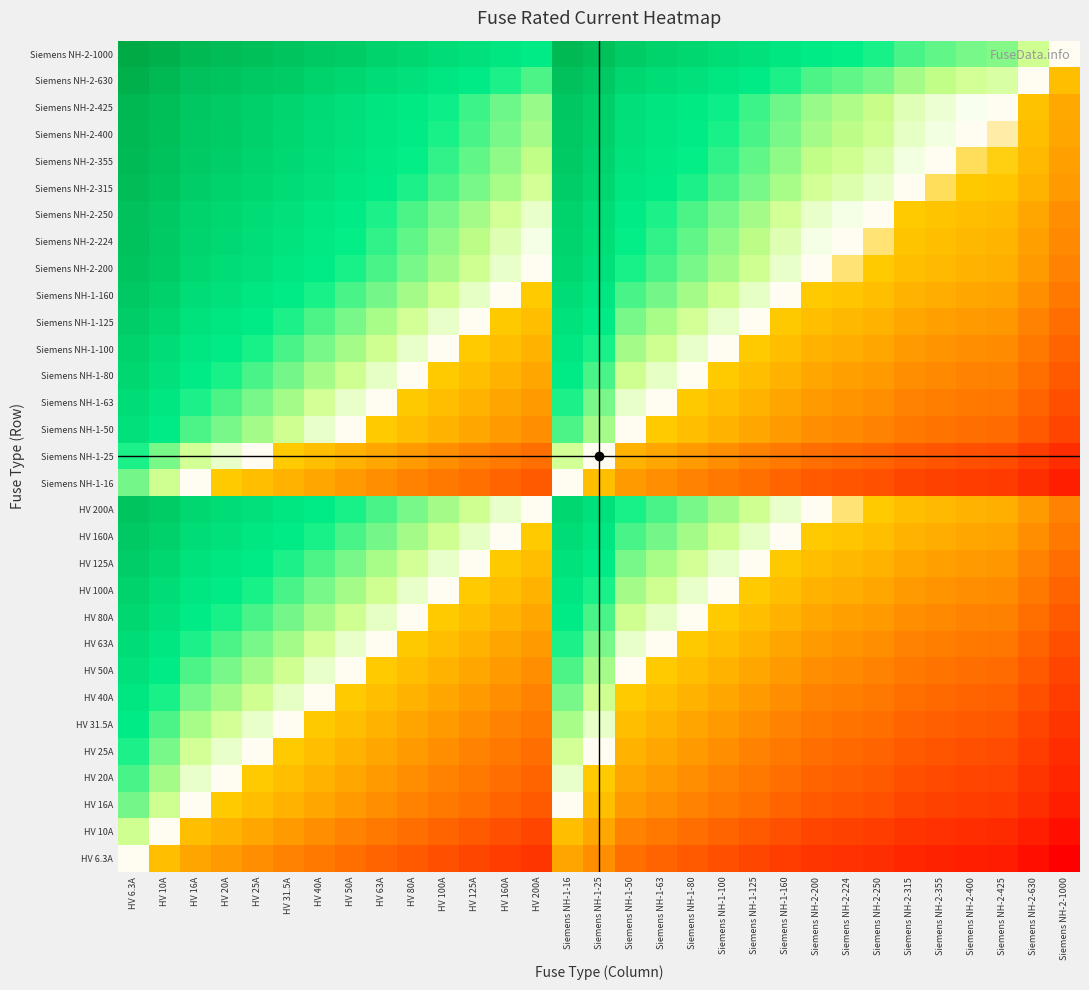

Reading left to right, what are all the values shown in this chart?

HV 6.3A: HV 6.3A=0.0	HV 10A=-0.2	HV 16A=-0.4	HV 20A=-0.5	HV 25A=-0.6	HV 31.5A=-0.7	HV 40A=-0.8	HV 50A=-0.9	HV 63A=-1.0	HV 80A=-1.1	HV 100A=-1.2	HV 125A=-1.3	HV 160A=-1.4	HV 200A=-1.5	Siemens NH-1-16=-0.4	Siemens NH-1-25=-0.6	Siemens NH-1-50=-0.9	Siemens NH-1-63=-1.0	Siemens NH-1-80=-1.1	Siemens NH-1-100=-1.2	Siemens NH-1-125=-1.3	Siemens NH-1-160=-1.4	Siemens NH-2-200=-1.5	Siemens NH-2-224=-1.6	Siemens NH-2-250=-1.6	Siemens NH-2-315=-1.7	Siemens NH-2-355=-1.8	Siemens NH-2-400=-1.8	Siemens NH-2-425=-1.8	Siemens NH-2-630=-2.0	Siemens NH-2-1000=-2.2
HV 10A: HV 6.3A=0.2	HV 10A=0.0	HV 16A=-0.2	HV 20A=-0.3	HV 25A=-0.4	HV 31.5A=-0.5	HV 40A=-0.6	HV 50A=-0.7	HV 63A=-0.8	HV 80A=-0.9	HV 100A=-1.0	HV 125A=-1.1	HV 160A=-1.2	HV 200A=-1.3	Siemens NH-1-16=-0.2	Siemens NH-1-25=-0.4	Siemens NH-1-50=-0.7	Siemens NH-1-63=-0.8	Siemens NH-1-80=-0.9	Siemens NH-1-100=-1.0	Siemens NH-1-125=-1.1	Siemens NH-1-160=-1.2	Siemens NH-2-200=-1.3	Siemens NH-2-224=-1.4	Siemens NH-2-250=-1.4	Siemens NH-2-315=-1.5	Siemens NH-2-355=-1.6	Siemens NH-2-400=-1.6	Siemens NH-2-425=-1.6	Siemens NH-2-630=-1.8	Siemens NH-2-1000=-2.0
HV 16A: HV 6.3A=0.4	HV 10A=0.2	HV 16A=0.0	HV 20A=-0.1	HV 25A=-0.2	HV 31.5A=-0.3	HV 40A=-0.4	HV 50A=-0.5	HV 63A=-0.6	HV 80A=-0.7	HV 100A=-0.8	HV 125A=-0.9	HV 160A=-1.0	HV 200A=-1.1	Siemens NH-1-16=0.0	Siemens NH-1-25=-0.2	Siemens NH-1-50=-0.5	Siemens NH-1-63=-0.6	Siemens NH-1-80=-0.7	Siemens NH-1-100=-0.8	Siemens NH-1-125=-0.9	Siemens NH-1-160=-1.0	Siemens NH-2-200=-1.1	Siemens NH-2-224=-1.1	Siemens NH-2-250=-1.2	Siemens NH-2-315=-1.3	Siemens NH-2-355=-1.3	Siemens NH-2-400=-1.4	Siemens NH-2-425=-1.4	Siemens NH-2-630=-1.6	Siemens NH-2-1000=-1.8
HV 20A: HV 6.3A=0.5	HV 10A=0.3	HV 16A=0.1	HV 20A=0.0	HV 25A=-0.1	HV 31.5A=-0.2	HV 40A=-0.3	HV 50A=-0.4	HV 63A=-0.5	HV 80A=-0.6	HV 100A=-0.7	HV 125A=-0.8	HV 160A=-0.9	HV 200A=-1.0	Siemens NH-1-16=0.1	Siemens NH-1-25=-0.1	Siemens NH-1-50=-0.4	Siemens NH-1-63=-0.5	Siemens NH-1-80=-0.6	Siemens NH-1-100=-0.7	Siemens NH-1-125=-0.8	Siemens NH-1-160=-0.9	Siemens NH-2-200=-1.0	Siemens NH-2-224=-1.0	Siemens NH-2-250=-1.1	Siemens NH-2-315=-1.2	Siemens NH-2-355=-1.2	Siemens NH-2-400=-1.3	Siemens NH-2-425=-1.3	Siemens NH-2-630=-1.5	Siemens NH-2-1000=-1.7
HV 25A: HV 6.3A=0.6	HV 10A=0.4	HV 16A=0.2	HV 20A=0.1	HV 25A=0.0	HV 31.5A=-0.1	HV 40A=-0.2	HV 50A=-0.3	HV 63A=-0.4	HV 80A=-0.5	HV 100A=-0.6	HV 125A=-0.7	HV 160A=-0.8	HV 200A=-0.9	Siemens NH-1-16=0.2	Siemens NH-1-25=0.0	Siemens NH-1-50=-0.3	Siemens NH-1-63=-0.4	Siemens NH-1-80=-0.5	Siemens NH-1-100=-0.6	Siemens NH-1-125=-0.7	Siemens NH-1-160=-0.8	Siemens NH-2-200=-0.9	Siemens NH-2-224=-1.0	Siemens NH-2-250=-1.0	Siemens NH-2-315=-1.1	Siemens NH-2-355=-1.2	Siemens NH-2-400=-1.2	Siemens NH-2-425=-1.2	Siemens NH-2-630=-1.4	Siemens NH-2-1000=-1.6
HV 31.5A: HV 6.3A=0.7	HV 10A=0.5	HV 16A=0.3	HV 20A=0.2	HV 25A=0.1	HV 31.5A=0.0	HV 40A=-0.1	HV 50A=-0.2	HV 63A=-0.3	HV 80A=-0.4	HV 100A=-0.5	HV 125A=-0.6	HV 160A=-0.7	HV 200A=-0.8	Siemens NH-1-16=0.3	Siemens NH-1-25=0.1	Siemens NH-1-50=-0.2	Siemens NH-1-63=-0.3	Siemens NH-1-80=-0.4	Siemens NH-1-100=-0.5	Siemens NH-1-125=-0.6	Siemens NH-1-160=-0.7	Siemens NH-2-200=-0.8	Siemens NH-2-224=-0.9	Siemens NH-2-250=-0.9	Siemens NH-2-315=-1.0	Siemens NH-2-355=-1.1	Siemens NH-2-400=-1.1	Siemens NH-2-425=-1.1	Siemens NH-2-630=-1.3	Siemens NH-2-1000=-1.5
HV 40A: HV 6.3A=0.8	HV 10A=0.6	HV 16A=0.4	HV 20A=0.3	HV 25A=0.2	HV 31.5A=0.1	HV 40A=0.0	HV 50A=-0.1	HV 63A=-0.2	HV 80A=-0.3	HV 100A=-0.4	HV 125A=-0.5	HV 160A=-0.6	HV 200A=-0.7	Siemens NH-1-16=0.4	Siemens NH-1-25=0.2	Siemens NH-1-50=-0.1	Siemens NH-1-63=-0.2	Siemens NH-1-80=-0.3	Siemens NH-1-100=-0.4	Siemens NH-1-125=-0.5	Siemens NH-1-160=-0.6	Siemens NH-2-200=-0.7	Siemens NH-2-224=-0.7	Siemens NH-2-250=-0.8	Siemens NH-2-315=-0.9	Siemens NH-2-355=-0.9	Siemens NH-2-400=-1.0	Siemens NH-2-425=-1.0	Siemens NH-2-630=-1.2	Siemens NH-2-1000=-1.4
HV 50A: HV 6.3A=0.9	HV 10A=0.7	HV 16A=0.5	HV 20A=0.4	HV 25A=0.3	HV 31.5A=0.2	HV 40A=0.1	HV 50A=0.0	HV 63A=-0.1	HV 80A=-0.2	HV 100A=-0.3	HV 125A=-0.4	HV 160A=-0.5	HV 200A=-0.6	Siemens NH-1-16=0.5	Siemens NH-1-25=0.3	Siemens NH-1-50=0.0	Siemens NH-1-63=-0.1	Siemens NH-1-80=-0.2	Siemens NH-1-100=-0.3	Siemens NH-1-125=-0.4	Siemens NH-1-160=-0.5	Siemens NH-2-200=-0.6	Siemens NH-2-224=-0.7	Siemens NH-2-250=-0.7	Siemens NH-2-315=-0.8	Siemens NH-2-355=-0.9	Siemens NH-2-400=-0.9	Siemens NH-2-425=-0.9	Siemens NH-2-630=-1.1	Siemens NH-2-1000=-1.3
HV 63A: HV 6.3A=1.0	HV 10A=0.8	HV 16A=0.6	HV 20A=0.5	HV 25A=0.4	HV 31.5A=0.3	HV 40A=0.2	HV 50A=0.1	HV 63A=0.0	HV 80A=-0.1	HV 100A=-0.2	HV 125A=-0.3	HV 160A=-0.4	HV 200A=-0.5	Siemens NH-1-16=0.6	Siemens NH-1-25=0.4	Siemens NH-1-50=0.1	Siemens NH-1-63=0.0	Siemens NH-1-80=-0.1	Siemens NH-1-100=-0.2	Siemens NH-1-125=-0.3	Siemens NH-1-160=-0.4	Siemens NH-2-200=-0.5	Siemens NH-2-224=-0.6	Siemens NH-2-250=-0.6	Siemens NH-2-315=-0.7	Siemens NH-2-355=-0.8	Siemens NH-2-400=-0.8	Siemens NH-2-425=-0.8	Siemens NH-2-630=-1.0	Siemens NH-2-1000=-1.2
HV 80A: HV 6.3A=1.1	HV 10A=0.9	HV 16A=0.7	HV 20A=0.6	HV 25A=0.5	HV 31.5A=0.4	HV 40A=0.3	HV 50A=0.2	HV 63A=0.1	HV 80A=0.0	HV 100A=-0.1	HV 125A=-0.2	HV 160A=-0.3	HV 200A=-0.4	Siemens NH-1-16=0.7	Siemens NH-1-25=0.5	Siemens NH-1-50=0.2	Siemens NH-1-63=0.1	Siemens NH-1-80=0.0	Siemens NH-1-100=-0.1	Siemens NH-1-125=-0.2	Siemens NH-1-160=-0.3	Siemens NH-2-200=-0.4	Siemens NH-2-224=-0.4	Siemens NH-2-250=-0.5	Siemens NH-2-315=-0.6	Siemens NH-2-355=-0.6	Siemens NH-2-400=-0.7	Siemens NH-2-425=-0.7	Siemens NH-2-630=-0.9	Siemens NH-2-1000=-1.1
HV 100A: HV 6.3A=1.2	HV 10A=1.0	HV 16A=0.8	HV 20A=0.7	HV 25A=0.6	HV 31.5A=0.5	HV 40A=0.4	HV 50A=0.3	HV 63A=0.2	HV 80A=0.1	HV 100A=0.0	HV 125A=-0.1	HV 160A=-0.2	HV 200A=-0.3	Siemens NH-1-16=0.8	Siemens NH-1-25=0.6	Siemens NH-1-50=0.3	Siemens NH-1-63=0.2	Siemens NH-1-80=0.1	Siemens NH-1-100=0.0	Siemens NH-1-125=-0.1	Siemens NH-1-160=-0.2	Siemens NH-2-200=-0.3	Siemens NH-2-224=-0.4	Siemens NH-2-250=-0.4	Siemens NH-2-315=-0.5	Siemens NH-2-355=-0.6	Siemens NH-2-400=-0.6	Siemens NH-2-425=-0.6	Siemens NH-2-630=-0.8	Siemens NH-2-1000=-1.0
HV 125A: HV 6.3A=1.3	HV 10A=1.1	HV 16A=0.9	HV 20A=0.8	HV 25A=0.7	HV 31.5A=0.6	HV 40A=0.5	HV 50A=0.4	HV 63A=0.3	HV 80A=0.2	HV 100A=0.1	HV 125A=0.0	HV 160A=-0.1	HV 200A=-0.2	Siemens NH-1-16=0.9	Siemens NH-1-25=0.7	Siemens NH-1-50=0.4	Siemens NH-1-63=0.3	Siemens NH-1-80=0.2	Siemens NH-1-100=0.1	Siemens NH-1-125=0.0	Siemens NH-1-160=-0.1	Siemens NH-2-200=-0.2	Siemens NH-2-224=-0.3	Siemens NH-2-250=-0.3	Siemens NH-2-315=-0.4	Siemens NH-2-355=-0.5	Siemens NH-2-400=-0.5	Siemens NH-2-425=-0.5	Siemens NH-2-630=-0.7	Siemens NH-2-1000=-0.9
HV 160A: HV 6.3A=1.4	HV 10A=1.2	HV 16A=1.0	HV 20A=0.9	HV 25A=0.8	HV 31.5A=0.7	HV 40A=0.6	HV 50A=0.5	HV 63A=0.4	HV 80A=0.3	HV 100A=0.2	HV 125A=0.1	HV 160A=0.0	HV 200A=-0.1	Siemens NH-1-16=1.0	Siemens NH-1-25=0.8	Siemens NH-1-50=0.5	Siemens NH-1-63=0.4	Siemens NH-1-80=0.3	Siemens NH-1-100=0.2	Siemens NH-1-125=0.1	Siemens NH-1-160=0.0	Siemens NH-2-200=-0.1	Siemens NH-2-224=-0.1	Siemens NH-2-250=-0.2	Siemens NH-2-315=-0.3	Siemens NH-2-355=-0.3	Siemens NH-2-400=-0.4	Siemens NH-2-425=-0.4	Siemens NH-2-630=-0.6	Siemens NH-2-1000=-0.8
HV 200A: HV 6.3A=1.5	HV 10A=1.3	HV 16A=1.1	HV 20A=1.0	HV 25A=0.9	HV 31.5A=0.8	HV 40A=0.7	HV 50A=0.6	HV 63A=0.5	HV 80A=0.4	HV 100A=0.3	HV 125A=0.2	HV 160A=0.1	HV 200A=0.0	Siemens NH-1-16=1.1	Siemens NH-1-25=0.9	Siemens NH-1-50=0.6	Siemens NH-1-63=0.5	Siemens NH-1-80=0.4	Siemens NH-1-100=0.3	Siemens NH-1-125=0.2	Siemens NH-1-160=0.1	Siemens NH-2-200=0.0	Siemens NH-2-224=-0.0	Siemens NH-2-250=-0.1	Siemens NH-2-315=-0.2	Siemens NH-2-355=-0.2	Siemens NH-2-400=-0.3	Siemens NH-2-425=-0.3	Siemens NH-2-630=-0.5	Siemens NH-2-1000=-0.7
Siemens NH-1-16: HV 6.3A=0.4	HV 10A=0.2	HV 16A=0.0	HV 20A=-0.1	HV 25A=-0.2	HV 31.5A=-0.3	HV 40A=-0.4	HV 50A=-0.5	HV 63A=-0.6	HV 80A=-0.7	HV 100A=-0.8	HV 125A=-0.9	HV 160A=-1.0	HV 200A=-1.1	Siemens NH-1-16=0.0	Siemens NH-1-25=-0.2	Siemens NH-1-50=-0.5	Siemens NH-1-63=-0.6	Siemens NH-1-80=-0.7	Siemens NH-1-100=-0.8	Siemens NH-1-125=-0.9	Siemens NH-1-160=-1.0	Siemens NH-2-200=-1.1	Siemens NH-2-224=-1.1	Siemens NH-2-250=-1.2	Siemens NH-2-315=-1.3	Siemens NH-2-355=-1.3	Siemens NH-2-400=-1.4	Siemens NH-2-425=-1.4	Siemens NH-2-630=-1.6	Siemens NH-2-1000=-1.8
Siemens NH-1-25: HV 6.3A=0.6	HV 10A=0.4	HV 16A=0.2	HV 20A=0.1	HV 25A=0.0	HV 31.5A=-0.1	HV 40A=-0.2	HV 50A=-0.3	HV 63A=-0.4	HV 80A=-0.5	HV 100A=-0.6	HV 125A=-0.7	HV 160A=-0.8	HV 200A=-0.9	Siemens NH-1-16=0.2	Siemens NH-1-25=0.0	Siemens NH-1-50=-0.3	Siemens NH-1-63=-0.4	Siemens NH-1-80=-0.5	Siemens NH-1-100=-0.6	Siemens NH-1-125=-0.7	Siemens NH-1-160=-0.8	Siemens NH-2-200=-0.9	Siemens NH-2-224=-1.0	Siemens NH-2-250=-1.0	Siemens NH-2-315=-1.1	Siemens NH-2-355=-1.2	Siemens NH-2-400=-1.2	Siemens NH-2-425=-1.2	Siemens NH-2-630=-1.4	Siemens NH-2-1000=-1.6
Siemens NH-1-50: HV 6.3A=0.9	HV 10A=0.7	HV 16A=0.5	HV 20A=0.4	HV 25A=0.3	HV 31.5A=0.2	HV 40A=0.1	HV 50A=0.0	HV 63A=-0.1	HV 80A=-0.2	HV 100A=-0.3	HV 125A=-0.4	HV 160A=-0.5	HV 200A=-0.6	Siemens NH-1-16=0.5	Siemens NH-1-25=0.3	Siemens NH-1-50=0.0	Siemens NH-1-63=-0.1	Siemens NH-1-80=-0.2	Siemens NH-1-100=-0.3	Siemens NH-1-125=-0.4	Siemens NH-1-160=-0.5	Siemens NH-2-200=-0.6	Siemens NH-2-224=-0.7	Siemens NH-2-250=-0.7	Siemens NH-2-315=-0.8	Siemens NH-2-355=-0.9	Siemens NH-2-400=-0.9	Siemens NH-2-425=-0.9	Siemens NH-2-630=-1.1	Siemens NH-2-1000=-1.3
Siemens NH-1-63: HV 6.3A=1.0	HV 10A=0.8	HV 16A=0.6	HV 20A=0.5	HV 25A=0.4	HV 31.5A=0.3	HV 40A=0.2	HV 50A=0.1	HV 63A=0.0	HV 80A=-0.1	HV 100A=-0.2	HV 125A=-0.3	HV 160A=-0.4	HV 200A=-0.5	Siemens NH-1-16=0.6	Siemens NH-1-25=0.4	Siemens NH-1-50=0.1	Siemens NH-1-63=0.0	Siemens NH-1-80=-0.1	Siemens NH-1-100=-0.2	Siemens NH-1-125=-0.3	Siemens NH-1-160=-0.4	Siemens NH-2-200=-0.5	Siemens NH-2-224=-0.6	Siemens NH-2-250=-0.6	Siemens NH-2-315=-0.7	Siemens NH-2-355=-0.8	Siemens NH-2-400=-0.8	Siemens NH-2-425=-0.8	Siemens NH-2-630=-1.0	Siemens NH-2-1000=-1.2
Siemens NH-1-80: HV 6.3A=1.1	HV 10A=0.9	HV 16A=0.7	HV 20A=0.6	HV 25A=0.5	HV 31.5A=0.4	HV 40A=0.3	HV 50A=0.2	HV 63A=0.1	HV 80A=0.0	HV 100A=-0.1	HV 125A=-0.2	HV 160A=-0.3	HV 200A=-0.4	Siemens NH-1-16=0.7	Siemens NH-1-25=0.5	Siemens NH-1-50=0.2	Siemens NH-1-63=0.1	Siemens NH-1-80=0.0	Siemens NH-1-100=-0.1	Siemens NH-1-125=-0.2	Siemens NH-1-160=-0.3	Siemens NH-2-200=-0.4	Siemens NH-2-224=-0.4	Siemens NH-2-250=-0.5	Siemens NH-2-315=-0.6	Siemens NH-2-355=-0.6	Siemens NH-2-400=-0.7	Siemens NH-2-425=-0.7	Siemens NH-2-630=-0.9	Siemens NH-2-1000=-1.1
Siemens NH-1-100: HV 6.3A=1.2	HV 10A=1.0	HV 16A=0.8	HV 20A=0.7	HV 25A=0.6	HV 31.5A=0.5	HV 40A=0.4	HV 50A=0.3	HV 63A=0.2	HV 80A=0.1	HV 100A=0.0	HV 125A=-0.1	HV 160A=-0.2	HV 200A=-0.3	Siemens NH-1-16=0.8	Siemens NH-1-25=0.6	Siemens NH-1-50=0.3	Siemens NH-1-63=0.2	Siemens NH-1-80=0.1	Siemens NH-1-100=0.0	Siemens NH-1-125=-0.1	Siemens NH-1-160=-0.2	Siemens NH-2-200=-0.3	Siemens NH-2-224=-0.4	Siemens NH-2-250=-0.4	Siemens NH-2-315=-0.5	Siemens NH-2-355=-0.6	Siemens NH-2-400=-0.6	Siemens NH-2-425=-0.6	Siemens NH-2-630=-0.8	Siemens NH-2-1000=-1.0
Siemens NH-1-125: HV 6.3A=1.3	HV 10A=1.1	HV 16A=0.9	HV 20A=0.8	HV 25A=0.7	HV 31.5A=0.6	HV 40A=0.5	HV 50A=0.4	HV 63A=0.3	HV 80A=0.2	HV 100A=0.1	HV 125A=0.0	HV 160A=-0.1	HV 200A=-0.2	Siemens NH-1-16=0.9	Siemens NH-1-25=0.7	Siemens NH-1-50=0.4	Siemens NH-1-63=0.3	Siemens NH-1-80=0.2	Siemens NH-1-100=0.1	Siemens NH-1-125=0.0	Siemens NH-1-160=-0.1	Siemens NH-2-200=-0.2	Siemens NH-2-224=-0.3	Siemens NH-2-250=-0.3	Siemens NH-2-315=-0.4	Siemens NH-2-355=-0.5	Siemens NH-2-400=-0.5	Siemens NH-2-425=-0.5	Siemens NH-2-630=-0.7	Siemens NH-2-1000=-0.9
Siemens NH-1-160: HV 6.3A=1.4	HV 10A=1.2	HV 16A=1.0	HV 20A=0.9	HV 25A=0.8	HV 31.5A=0.7	HV 40A=0.6	HV 50A=0.5	HV 63A=0.4	HV 80A=0.3	HV 100A=0.2	HV 125A=0.1	HV 160A=0.0	HV 200A=-0.1	Siemens NH-1-16=1.0	Siemens NH-1-25=0.8	Siemens NH-1-50=0.5	Siemens NH-1-63=0.4	Siemens NH-1-80=0.3	Siemens NH-1-100=0.2	Siemens NH-1-125=0.1	Siemens NH-1-160=0.0	Siemens NH-2-200=-0.1	Siemens NH-2-224=-0.1	Siemens NH-2-250=-0.2	Siemens NH-2-315=-0.3	Siemens NH-2-355=-0.3	Siemens NH-2-400=-0.4	Siemens NH-2-425=-0.4	Siemens NH-2-630=-0.6	Siemens NH-2-1000=-0.8
Siemens NH-2-200: HV 6.3A=1.5	HV 10A=1.3	HV 16A=1.1	HV 20A=1.0	HV 25A=0.9	HV 31.5A=0.8	HV 40A=0.7	HV 50A=0.6	HV 63A=0.5	HV 80A=0.4	HV 100A=0.3	HV 125A=0.2	HV 160A=0.1	HV 200A=0.0	Siemens NH-1-16=1.1	Siemens NH-1-25=0.9	Siemens NH-1-50=0.6	Siemens NH-1-63=0.5	Siemens NH-1-80=0.4	Siemens NH-1-100=0.3	Siemens NH-1-125=0.2	Siemens NH-1-160=0.1	Siemens NH-2-200=0.0	Siemens NH-2-224=-0.0	Siemens NH-2-250=-0.1	Siemens NH-2-315=-0.2	Siemens NH-2-355=-0.2	Siemens NH-2-400=-0.3	Siemens NH-2-425=-0.3	Siemens NH-2-630=-0.5	Siemens NH-2-1000=-0.7
Siemens NH-2-224: HV 6.3A=1.6	HV 10A=1.4	HV 16A=1.1	HV 20A=1.0	HV 25A=1.0	HV 31.5A=0.9	HV 40A=0.7	HV 50A=0.7	HV 63A=0.6	HV 80A=0.4	HV 100A=0.4	HV 125A=0.3	HV 160A=0.1	HV 200A=0.0	Siemens NH-1-16=1.1	Siemens NH-1-25=1.0	Siemens NH-1-50=0.7	Siemens NH-1-63=0.6	Siemens NH-1-80=0.4	Siemens NH-1-100=0.4	Siemens NH-1-125=0.3	Siemens NH-1-160=0.1	Siemens NH-2-200=0.0	Siemens NH-2-224=0.0	Siemens NH-2-250=-0.0	Siemens NH-2-315=-0.1	Siemens NH-2-355=-0.2	Siemens NH-2-400=-0.3	Siemens NH-2-425=-0.3	Siemens NH-2-630=-0.4	Siemens NH-2-1000=-0.6
Siemens NH-2-250: HV 6.3A=1.6	HV 10A=1.4	HV 16A=1.2	HV 20A=1.1	HV 25A=1.0	HV 31.5A=0.9	HV 40A=0.8	HV 50A=0.7	HV 63A=0.6	HV 80A=0.5	HV 100A=0.4	HV 125A=0.3	HV 160A=0.2	HV 200A=0.1	Siemens NH-1-16=1.2	Siemens NH-1-25=1.0	Siemens NH-1-50=0.7	Siemens NH-1-63=0.6	Siemens NH-1-80=0.5	Siemens NH-1-100=0.4	Siemens NH-1-125=0.3	Siemens NH-1-160=0.2	Siemens NH-2-200=0.1	Siemens NH-2-224=0.0	Siemens NH-2-250=0.0	Siemens NH-2-315=-0.1	Siemens NH-2-355=-0.2	Siemens NH-2-400=-0.2	Siemens NH-2-425=-0.2	Siemens NH-2-630=-0.4	Siemens NH-2-1000=-0.6
Siemens NH-2-315: HV 6.3A=1.7	HV 10A=1.5	HV 16A=1.3	HV 20A=1.2	HV 25A=1.1	HV 31.5A=1.0	HV 40A=0.9	HV 50A=0.8	HV 63A=0.7	HV 80A=0.6	HV 100A=0.5	HV 125A=0.4	HV 160A=0.3	HV 200A=0.2	Siemens NH-1-16=1.3	Siemens NH-1-25=1.1	Siemens NH-1-50=0.8	Siemens NH-1-63=0.7	Siemens NH-1-80=0.6	Siemens NH-1-100=0.5	Siemens NH-1-125=0.4	Siemens NH-1-160=0.3	Siemens NH-2-200=0.2	Siemens NH-2-224=0.1	Siemens NH-2-250=0.1	Siemens NH-2-315=0.0	Siemens NH-2-355=-0.1	Siemens NH-2-400=-0.1	Siemens NH-2-425=-0.1	Siemens NH-2-630=-0.3	Siemens NH-2-1000=-0.5
Siemens NH-2-355: HV 6.3A=1.8	HV 10A=1.6	HV 16A=1.3	HV 20A=1.2	HV 25A=1.2	HV 31.5A=1.1	HV 40A=0.9	HV 50A=0.9	HV 63A=0.8	HV 80A=0.6	HV 100A=0.6	HV 125A=0.5	HV 160A=0.3	HV 200A=0.2	Siemens NH-1-16=1.3	Siemens NH-1-25=1.2	Siemens NH-1-50=0.9	Siemens NH-1-63=0.8	Siemens NH-1-80=0.6	Siemens NH-1-100=0.6	Siemens NH-1-125=0.5	Siemens NH-1-160=0.3	Siemens NH-2-200=0.2	Siemens NH-2-224=0.2	Siemens NH-2-250=0.2	Siemens NH-2-315=0.1	Siemens NH-2-355=0.0	Siemens NH-2-400=-0.1	Siemens NH-2-425=-0.1	Siemens NH-2-630=-0.2	Siemens NH-2-1000=-0.4
Siemens NH-2-400: HV 6.3A=1.8	HV 10A=1.6	HV 16A=1.4	HV 20A=1.3	HV 25A=1.2	HV 31.5A=1.1	HV 40A=1.0	HV 50A=0.9	HV 63A=0.8	HV 80A=0.7	HV 100A=0.6	HV 125A=0.5	HV 160A=0.4	HV 200A=0.3	Siemens NH-1-16=1.4	Siemens NH-1-25=1.2	Siemens NH-1-50=0.9	Siemens NH-1-63=0.8	Siemens NH-1-80=0.7	Siemens NH-1-100=0.6	Siemens NH-1-125=0.5	Siemens NH-1-160=0.4	Siemens NH-2-200=0.3	Siemens NH-2-224=0.3	Siemens NH-2-250=0.2	Siemens NH-2-315=0.1	Siemens NH-2-355=0.1	Siemens NH-2-400=0.0	Siemens NH-2-425=-0.0	Siemens NH-2-630=-0.2	Siemens NH-2-1000=-0.4
Siemens NH-2-425: HV 6.3A=1.8	HV 10A=1.6	HV 16A=1.4	HV 20A=1.3	HV 25A=1.2	HV 31.5A=1.1	HV 40A=1.0	HV 50A=0.9	HV 63A=0.8	HV 80A=0.7	HV 100A=0.6	HV 125A=0.5	HV 160A=0.4	HV 200A=0.3	Siemens NH-1-16=1.4	Siemens NH-1-25=1.2	Siemens NH-1-50=0.9	Siemens NH-1-63=0.8	Siemens NH-1-80=0.7	Siemens NH-1-100=0.6	Siemens NH-1-125=0.5	Siemens NH-1-160=0.4	Siemens NH-2-200=0.3	Siemens NH-2-224=0.3	Siemens NH-2-250=0.2	Siemens NH-2-315=0.1	Siemens NH-2-355=0.1	Siemens NH-2-400=0.0	Siemens NH-2-425=0.0	Siemens NH-2-630=-0.2	Siemens NH-2-1000=-0.4
Siemens NH-2-630: HV 6.3A=2.0	HV 10A=1.8	HV 16A=1.6	HV 20A=1.5	HV 25A=1.4	HV 31.5A=1.3	HV 40A=1.2	HV 50A=1.1	HV 63A=1.0	HV 80A=0.9	HV 100A=0.8	HV 125A=0.7	HV 160A=0.6	HV 200A=0.5	Siemens NH-1-16=1.6	Siemens NH-1-25=1.4	Siemens NH-1-50=1.1	Siemens NH-1-63=1.0	Siemens NH-1-80=0.9	Siemens NH-1-100=0.8	Siemens NH-1-125=0.7	Siemens NH-1-160=0.6	Siemens NH-2-200=0.5	Siemens NH-2-224=0.4	Siemens NH-2-250=0.4	Siemens NH-2-315=0.3	Siemens NH-2-355=0.2	Siemens NH-2-400=0.2	Siemens NH-2-425=0.2	Siemens NH-2-630=0.0	Siemens NH-2-1000=-0.2
Siemens NH-2-1000: HV 6.3A=2.2	HV 10A=2.0	HV 16A=1.8	HV 20A=1.7	HV 25A=1.6	HV 31.5A=1.5	HV 40A=1.4	HV 50A=1.3	HV 63A=1.2	HV 80A=1.1	HV 100A=1.0	HV 125A=0.9	HV 160A=0.8	HV 200A=0.7	Siemens NH-1-16=1.8	Siemens NH-1-25=1.6	Siemens NH-1-50=1.3	Siemens NH-1-63=1.2	Siemens NH-1-80=1.1	Siemens NH-1-100=1.0	Siemens NH-1-125=0.9	Siemens NH-1-160=0.8	Siemens NH-2-200=0.7	Siemens NH-2-224=0.6	Siemens NH-2-250=0.6	Siemens NH-2-315=0.5	Siemens NH-2-355=0.4	Siemens NH-2-400=0.4	Siemens NH-2-425=0.4	Siemens NH-2-630=0.2	Siemens NH-2-1000=0.0